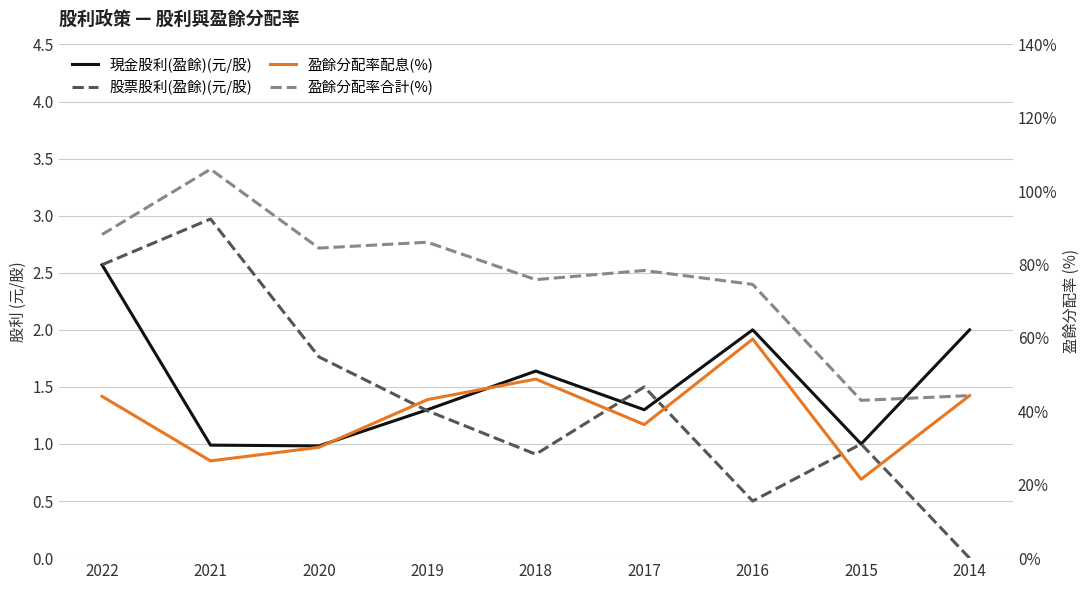

True or false: 股票股利(盈餘)(元/股) has a value of 3.1 at 2020.

False